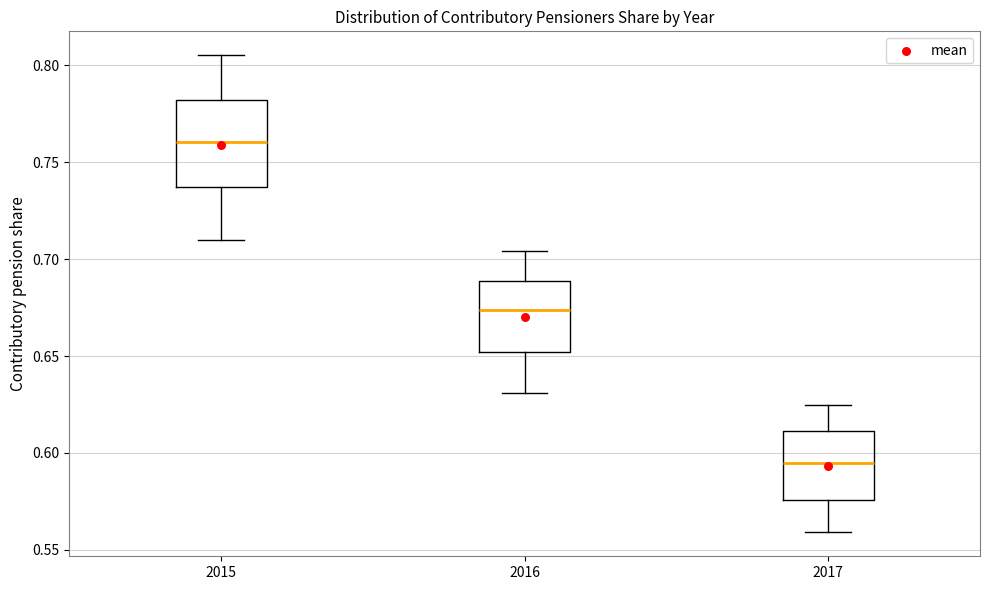

Where does the lower whisker of the box at x = 2016 end on the y-axis? The values are not printed on the chart, so give them approximately, as read against the axis.

0.630